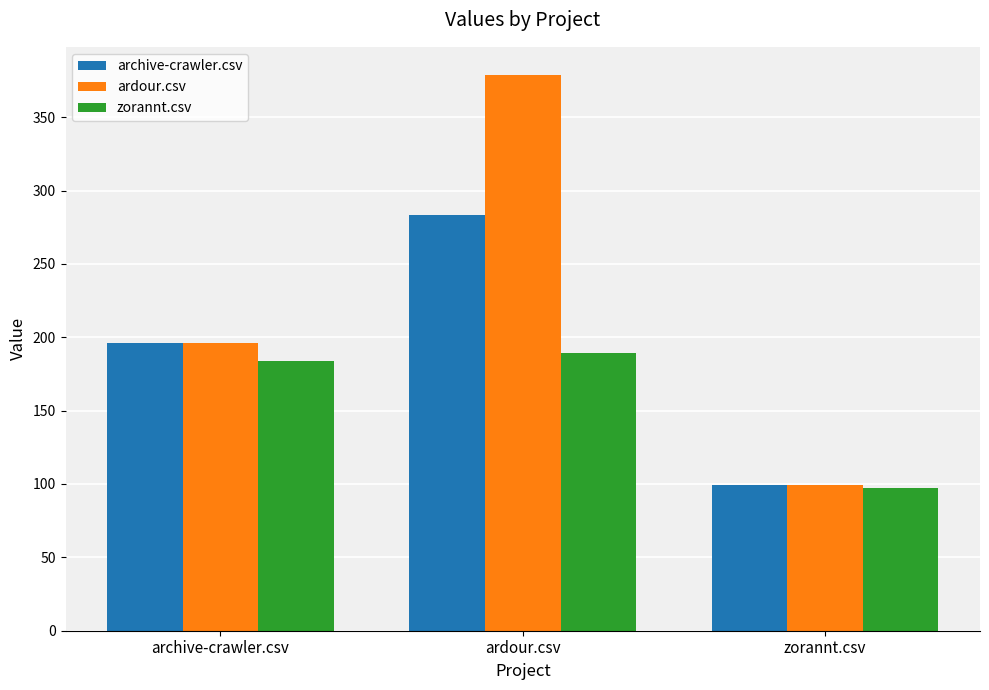

What is the difference between the maximum and minimum values in the zorannt.csv series?

91.5